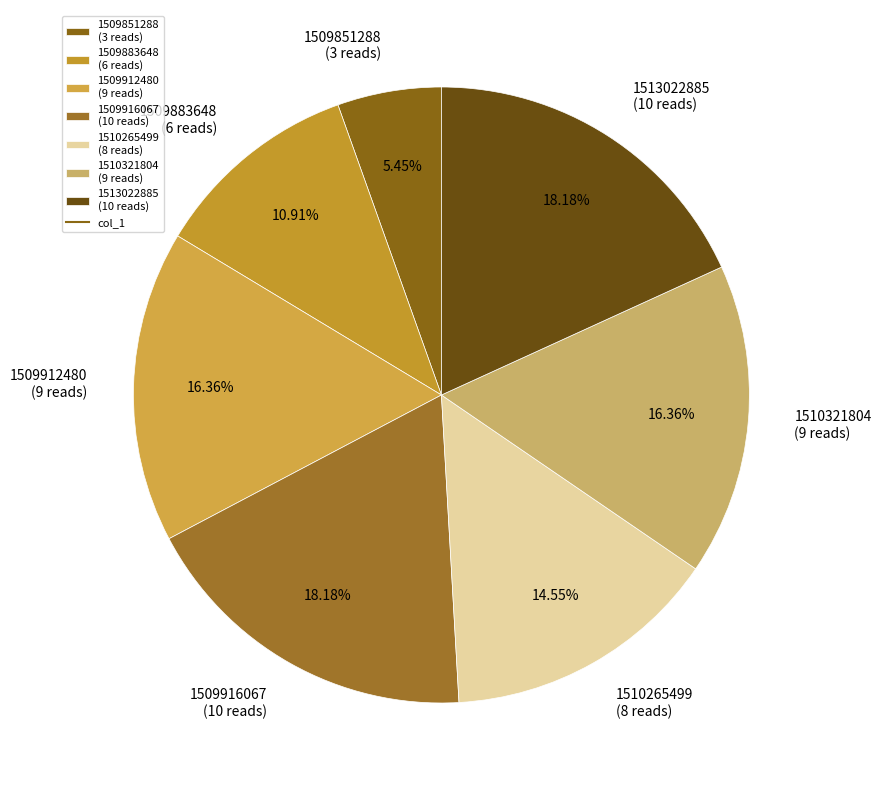

What portion of the pie excludes 1509916067?

81.8%